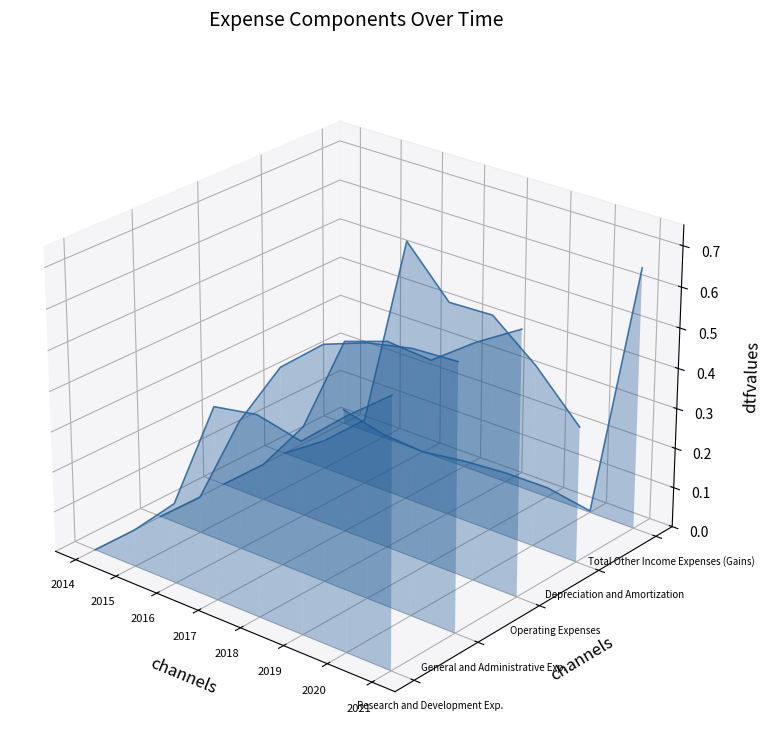

At which category is the sum across all series the highest?

2021